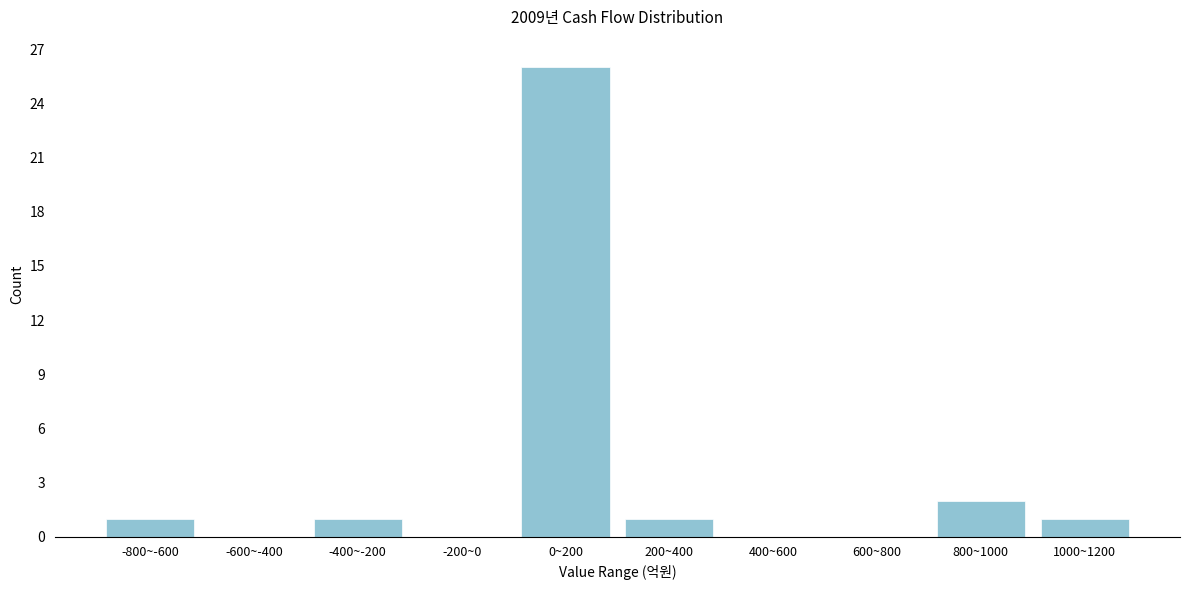

Reading right to left, what are all the values shown in this chart?

1000~1200=1	800~1000=2	600~800=0	400~600=0	200~400=1	0~200=26	-200~0=0	-400~-200=1	-600~-400=0	-800~-600=1